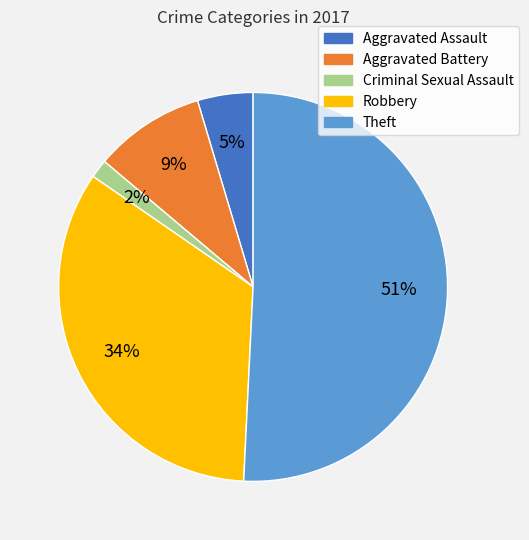

How many segments does this pie chart have?

5